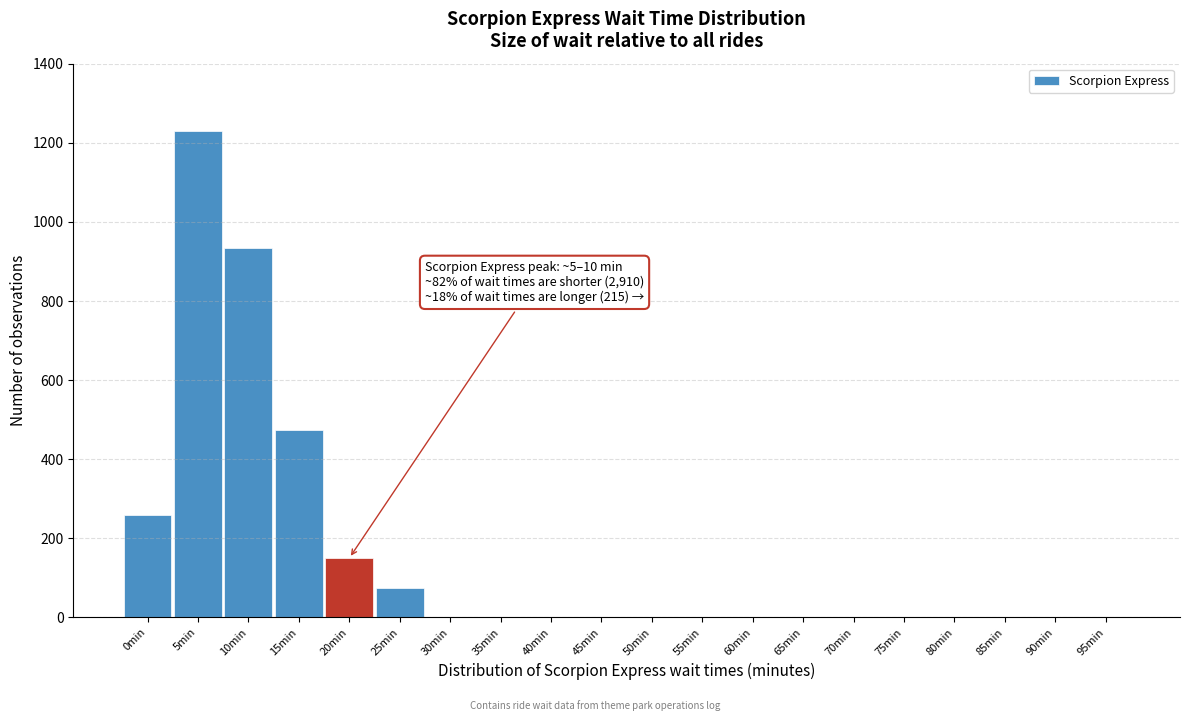

Reading left to right, what are all the values shown in this chart?

0min=260	5min=1230	10min=935	15min=475	20min=150	25min=75	30min=0	35min=0	40min=0	45min=0	50min=0	55min=0	60min=0	65min=0	70min=0	75min=0	80min=0	85min=0	90min=0	95min=0